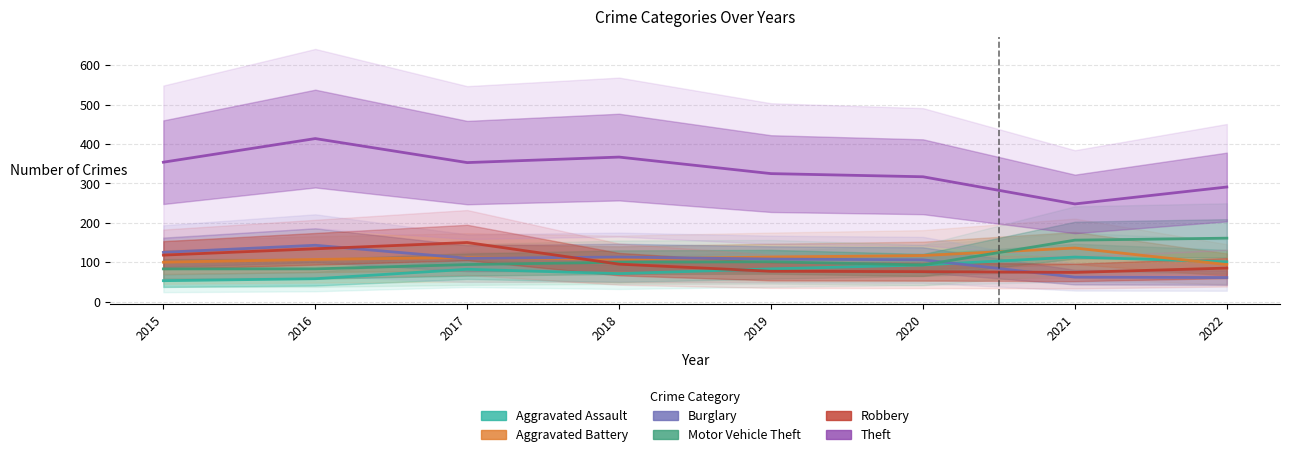

Which label corresponds to the smallest value in the chart?

2015